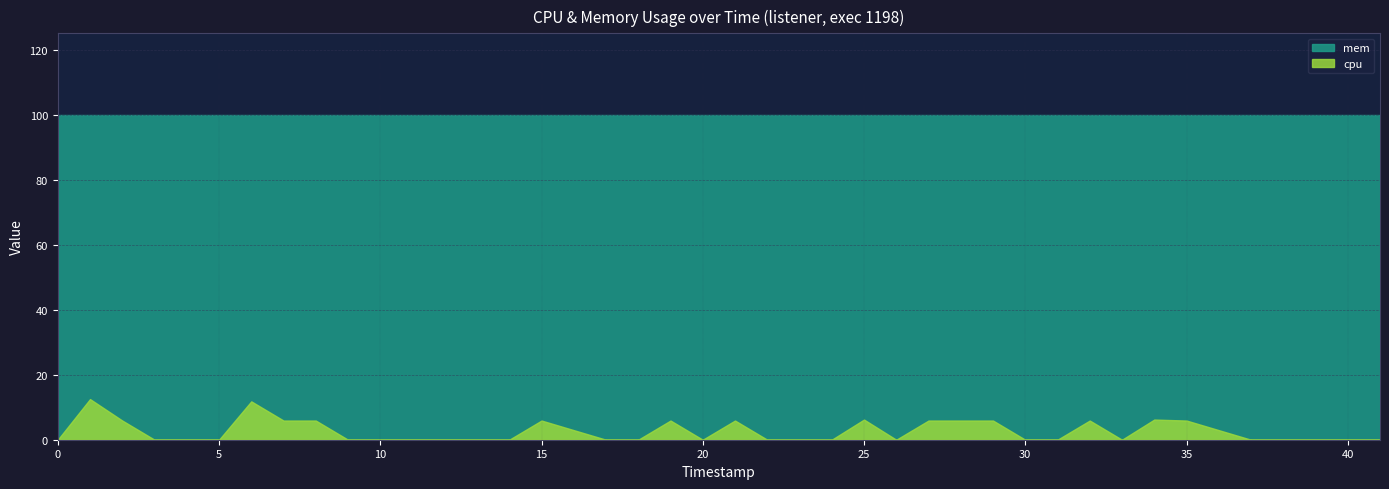

What are all the series names shown in the legend?

mem, cpu